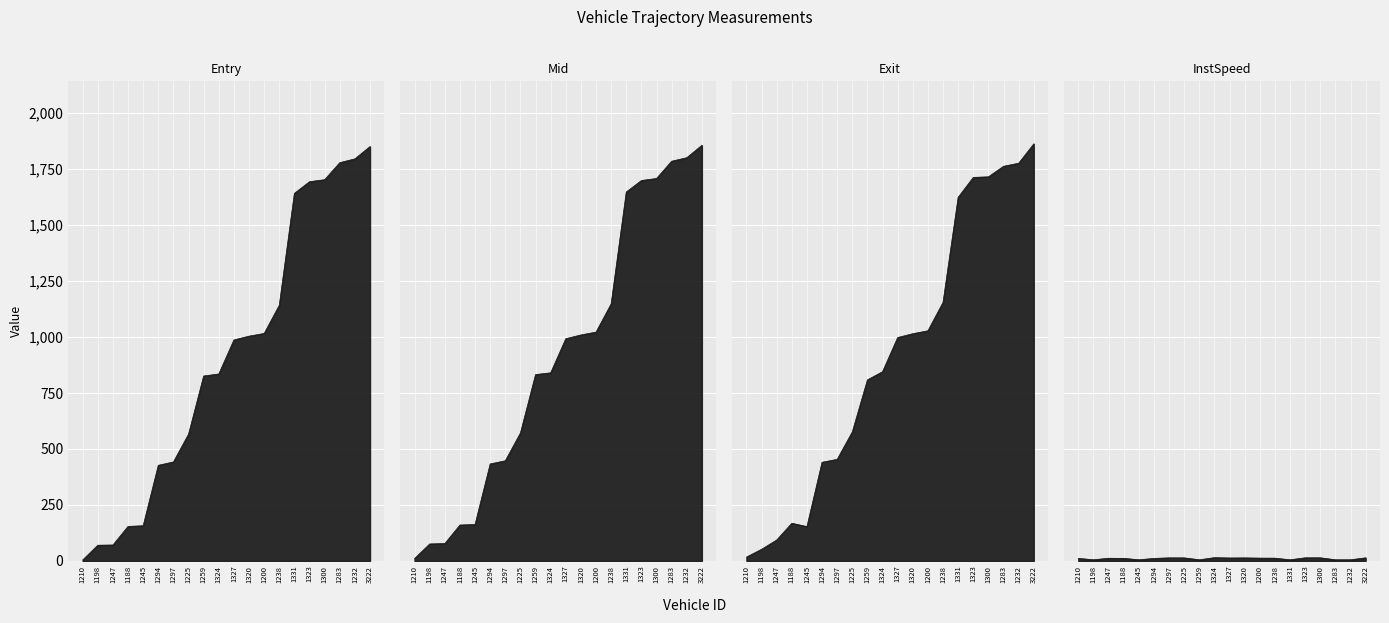

At which category does the chart reach its minimum across all series?

1210